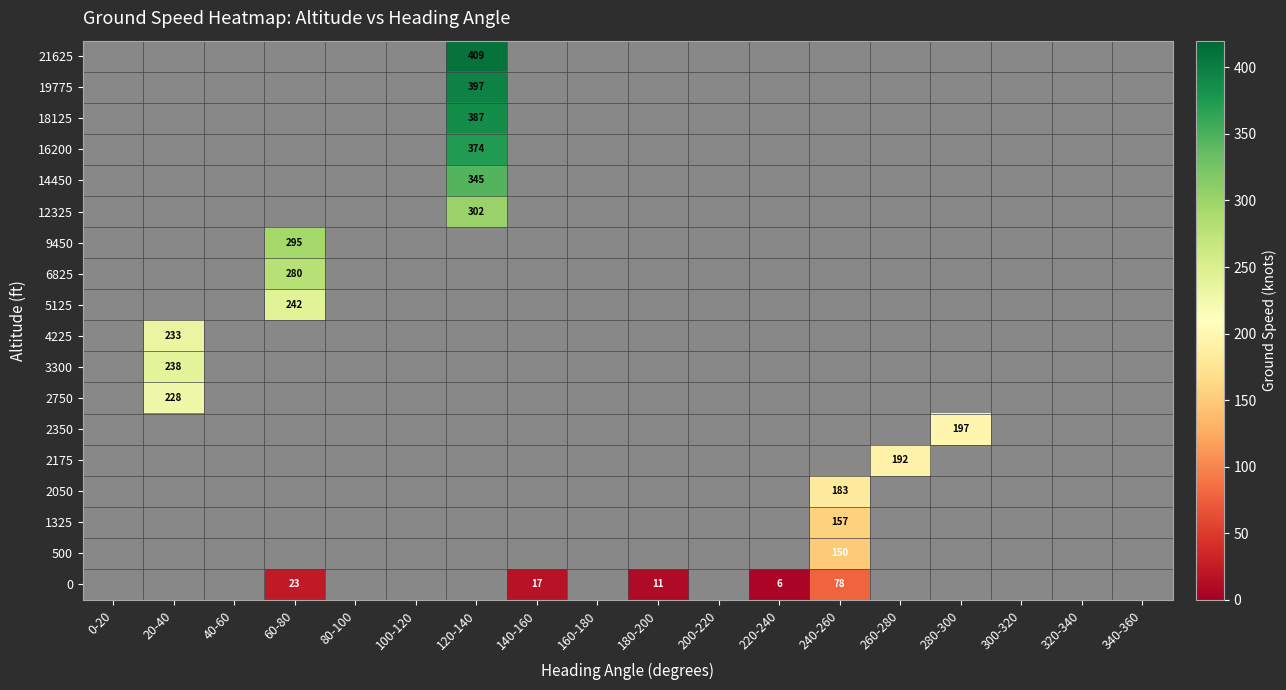

True or false: 0 has a value of 3 at 220-240.

False